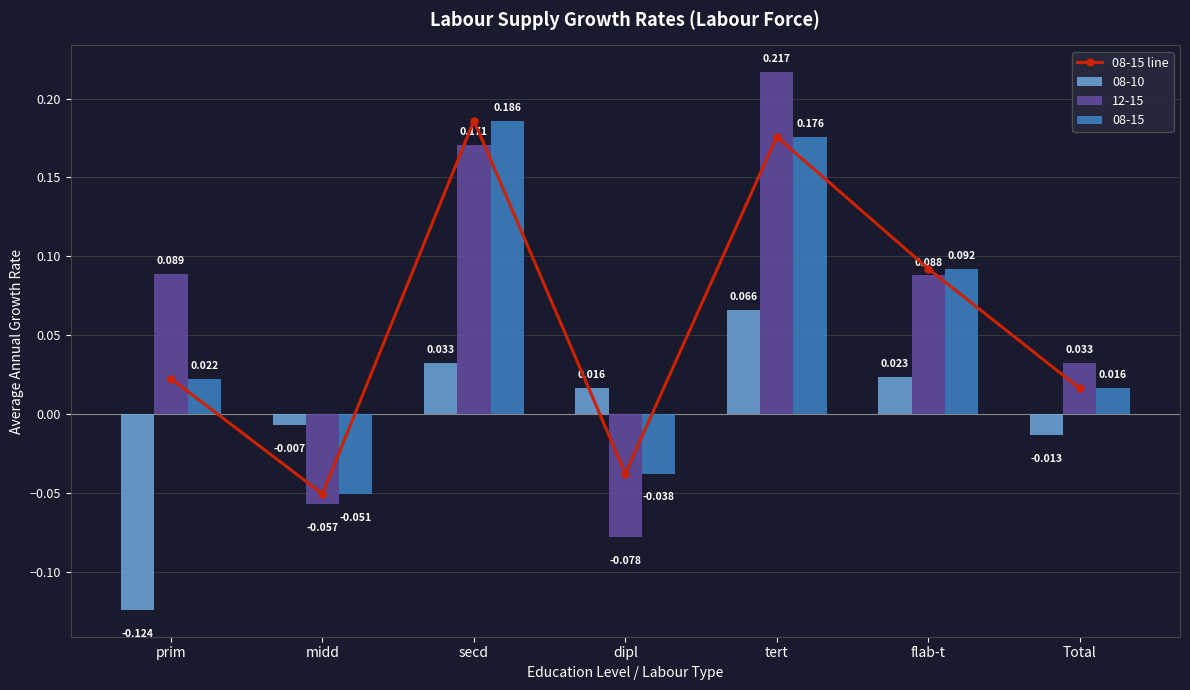

What is the sum of the values at secd and prim?

0.2